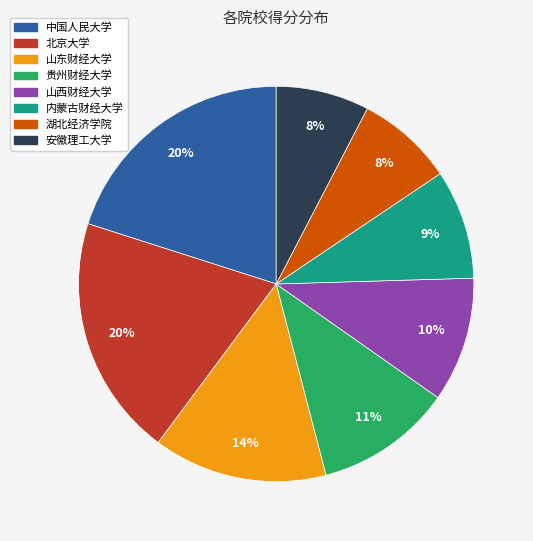

Is the sum of 山西财经大学 and 中国人民大学 greater than half?

No